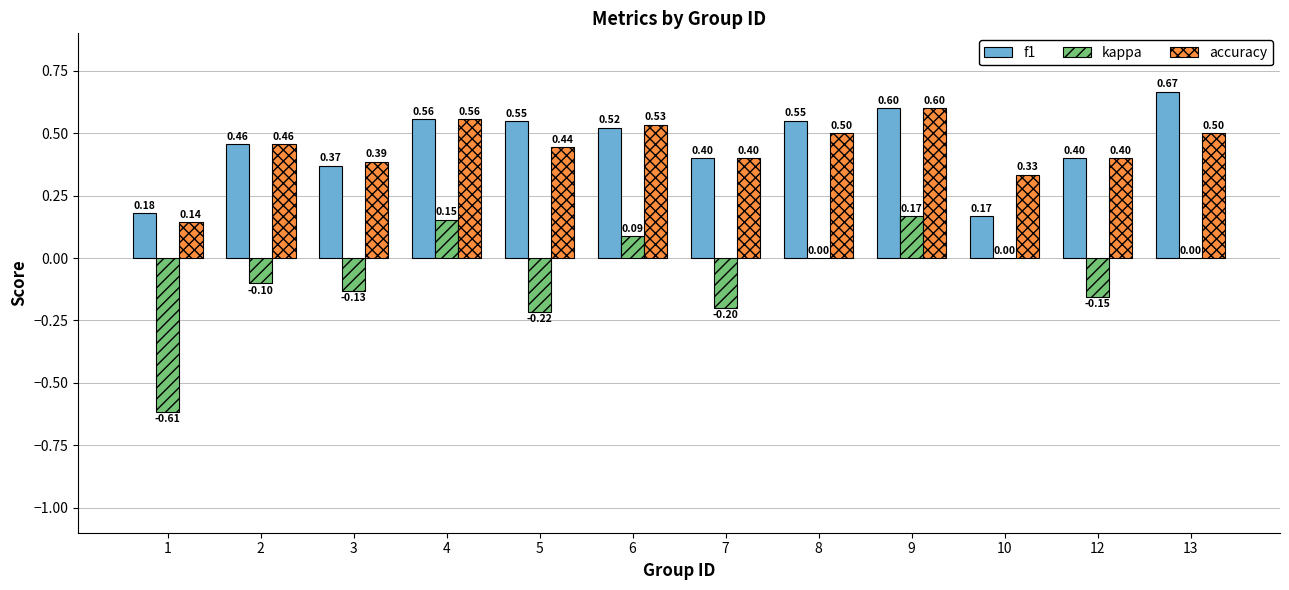

Is the value of accuracy at 6 greater than the value of f1 at 7?

Yes